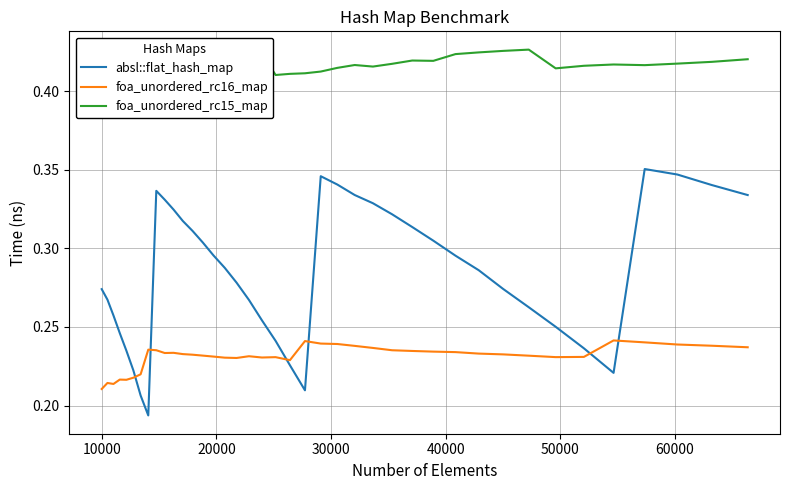

How many data points does each series have?

40